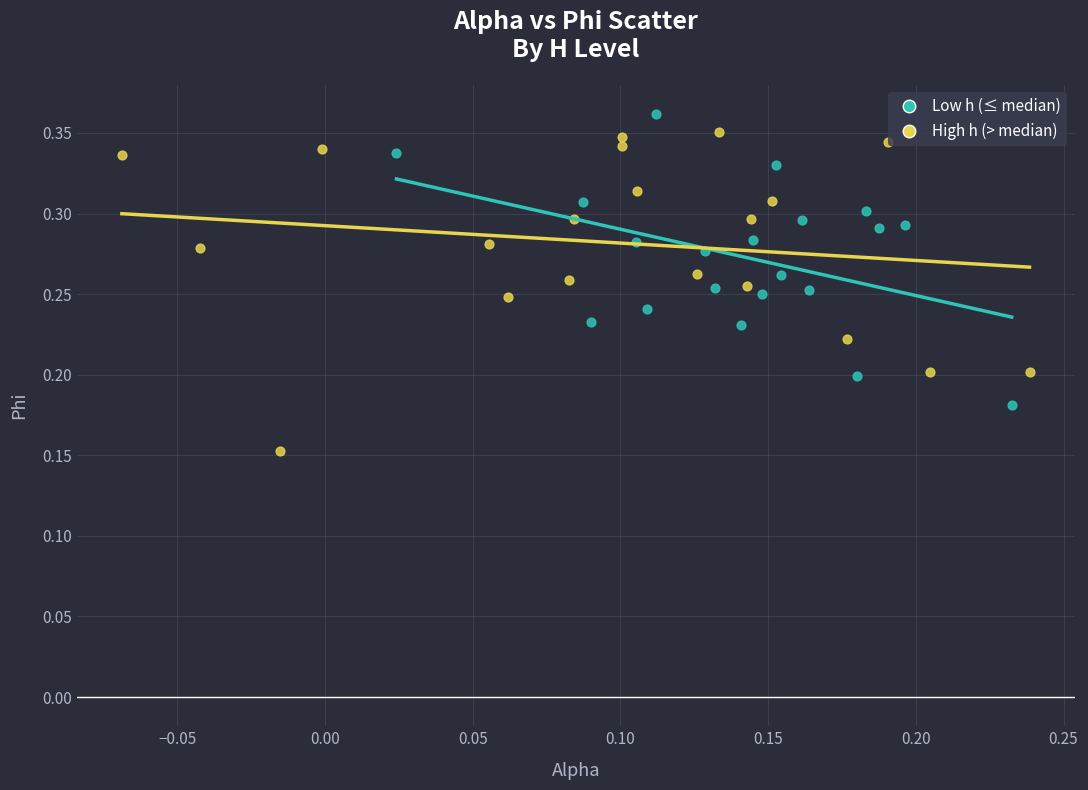

What are all the series names shown in the legend?

Low h (≤ median), High h (> median)